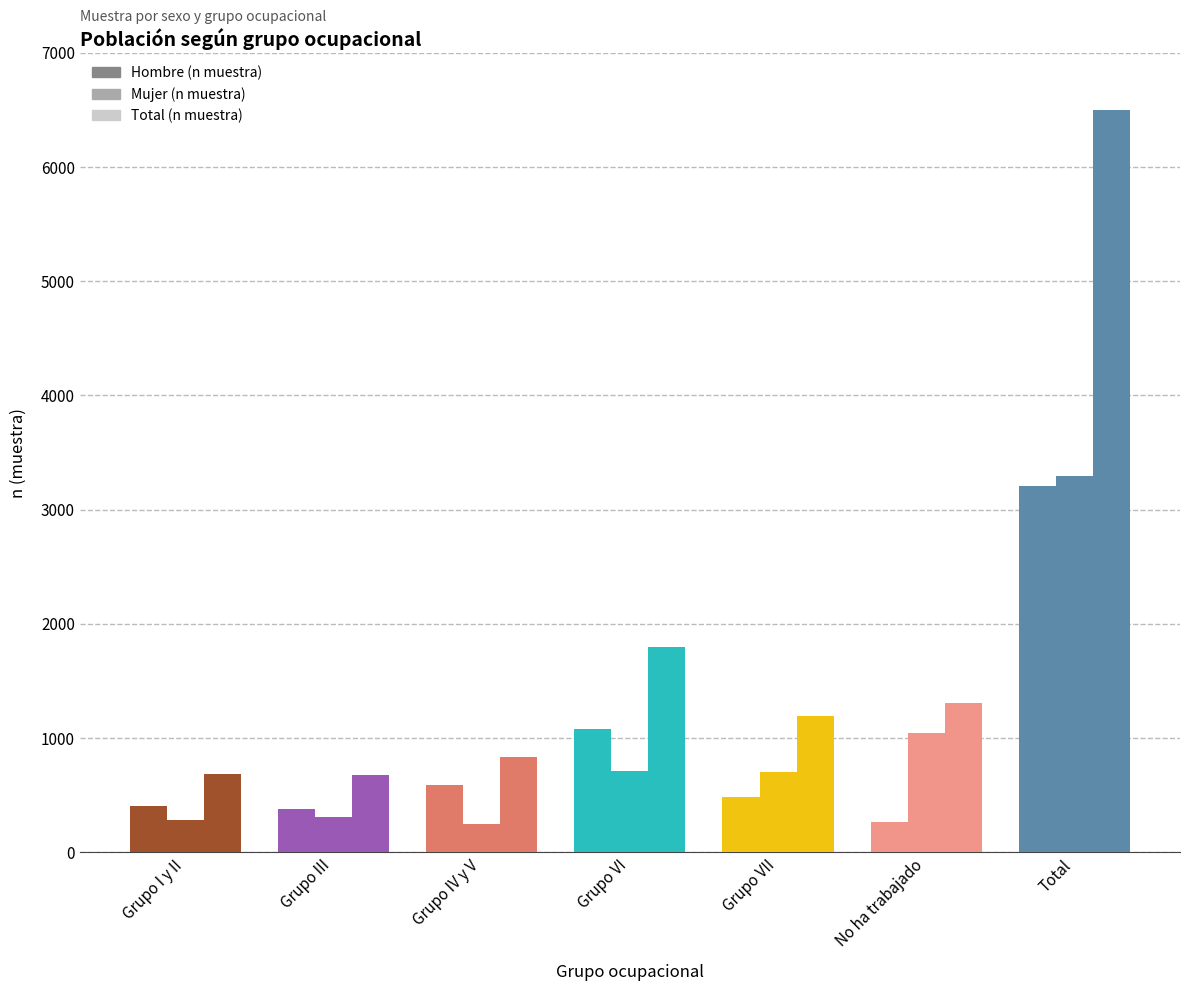

How many series are shown in this chart?

3